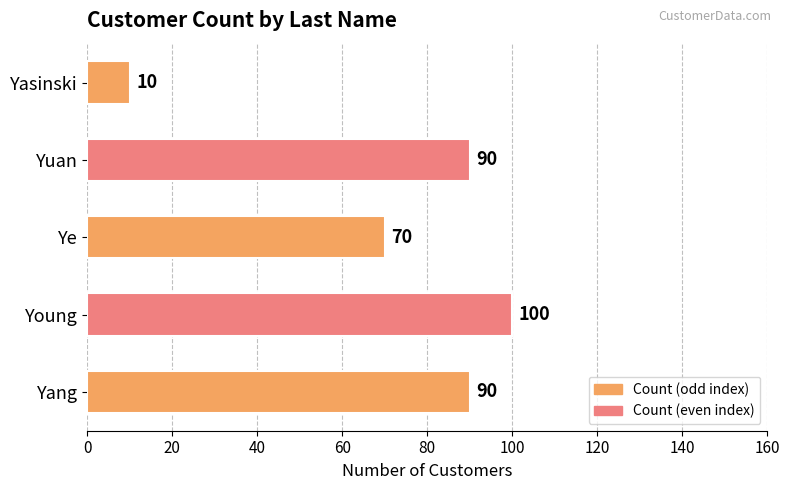

What is the change in value from Young to Yuan?

-10